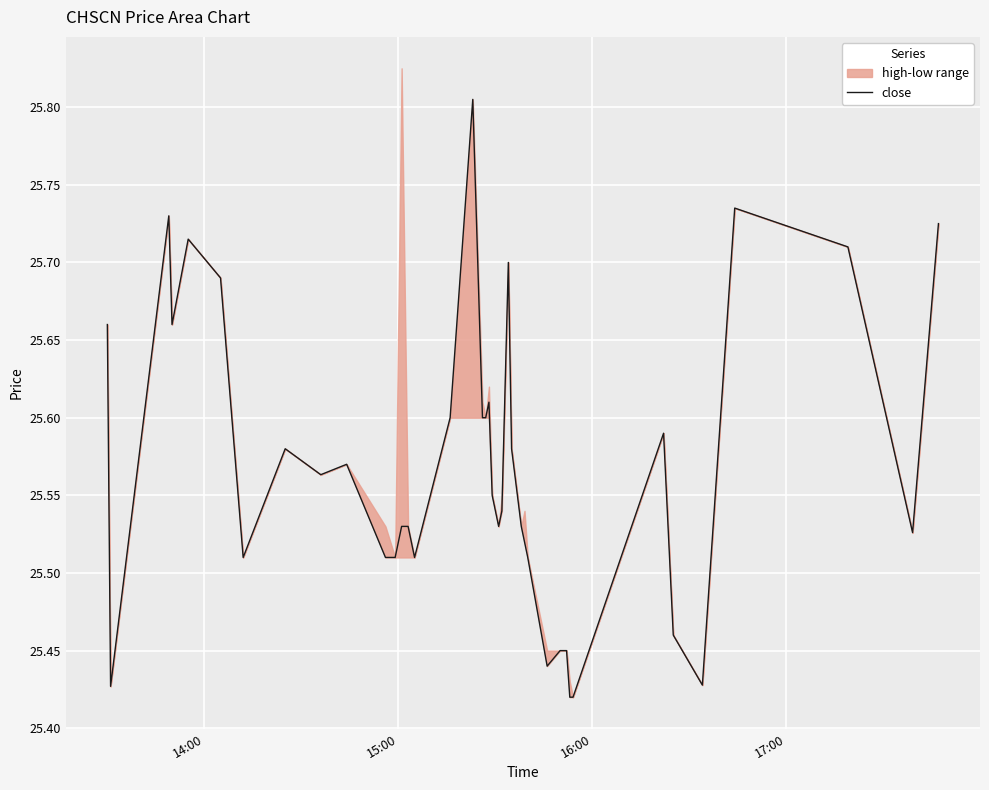

Is this an area chart (filled region under the line)?

No